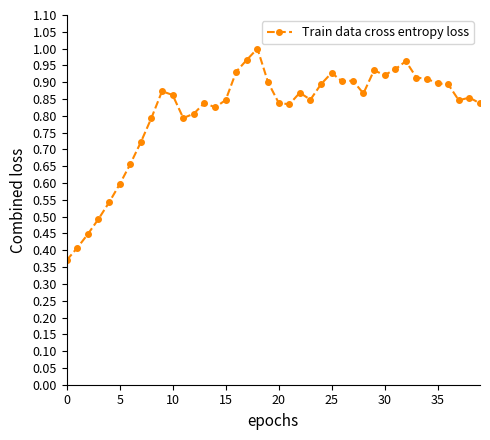

What is the sum of all values?

32.5